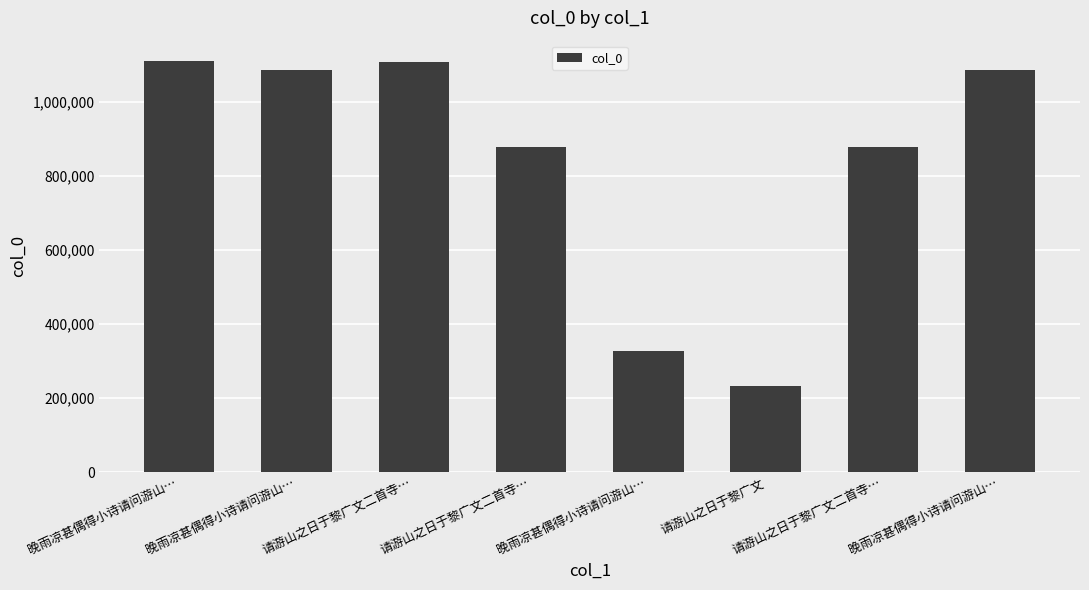

Between 请游山之日于黎广文二首寺… and 晚雨凉甚偶得小诗请问游山…, which is larger?

晚雨凉甚偶得小诗请问游山…